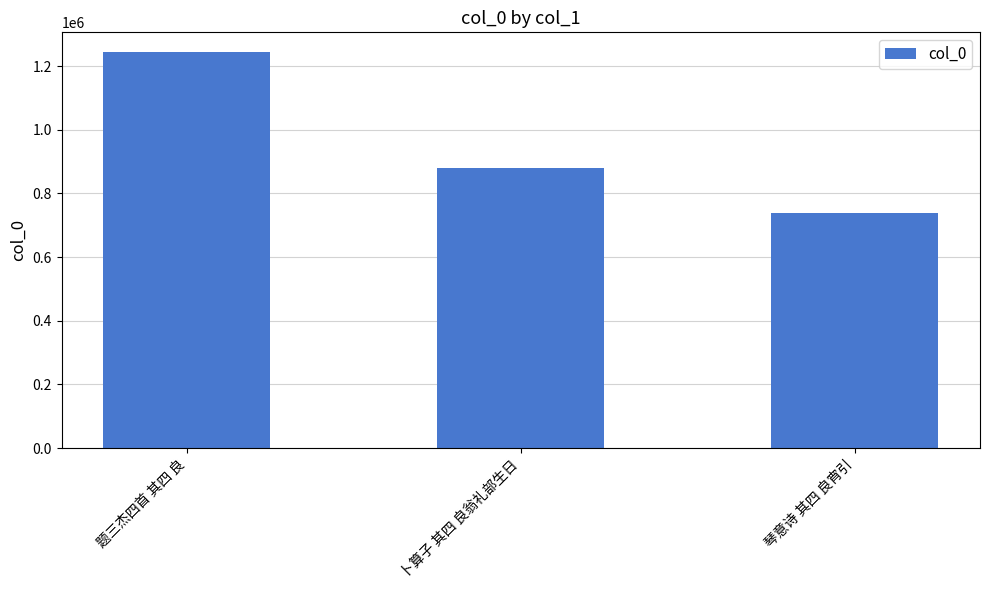

What is the difference between the maximum and second lowest values?

364687